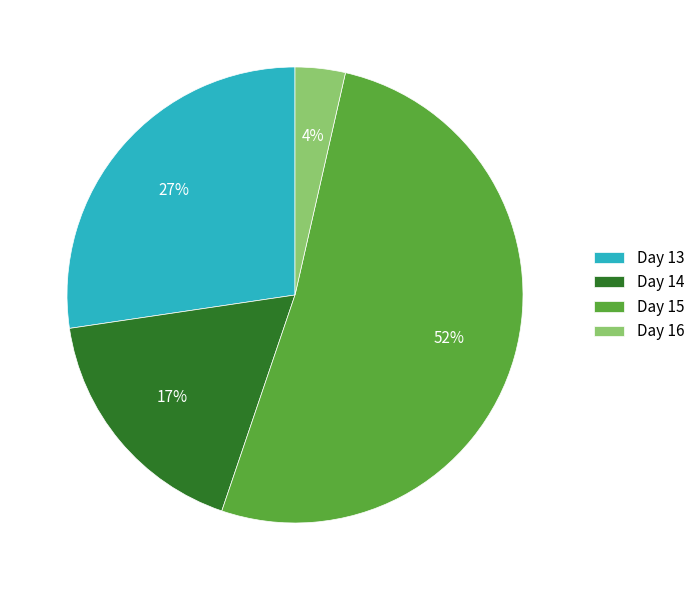

True or false: Day 14 accounts for 11% of the total.

False